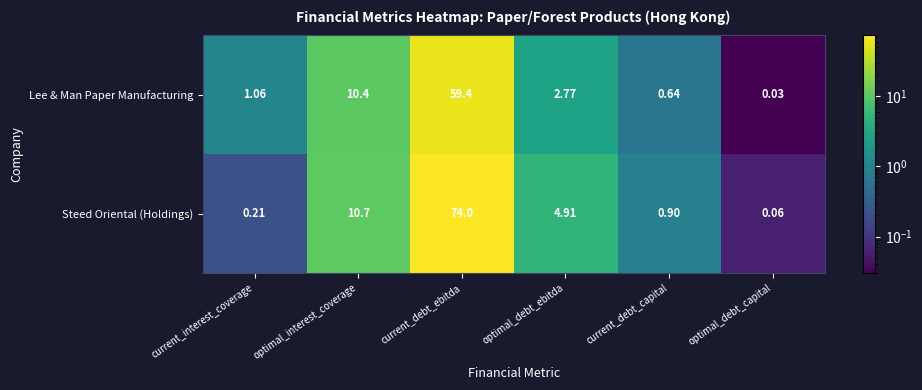

Is the value of Lee & Man Paper Manufacturing at current_debt_capital greater than the value of Steed Oriental (Holdings) at optimal_debt_capital?

Yes